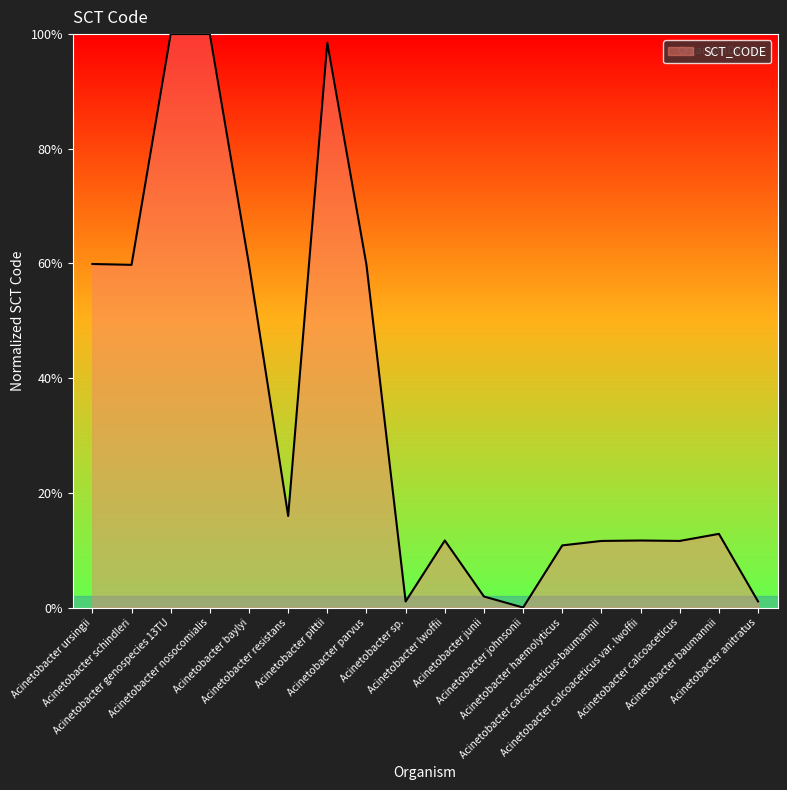

Does the chart display data point markers on the line(s)?

No